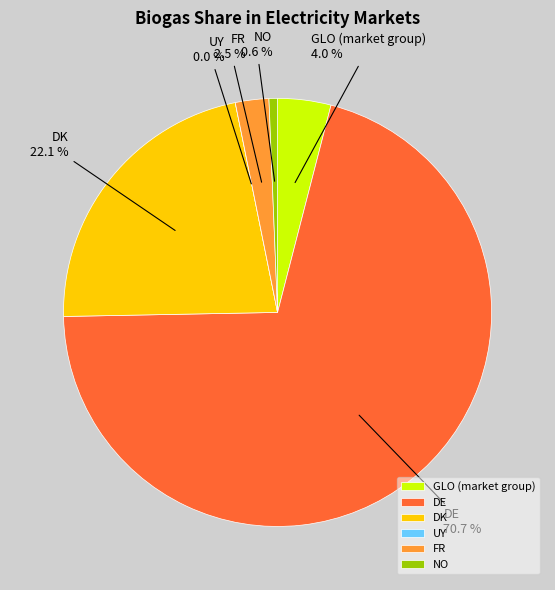

How many slices are in this pie chart?

6